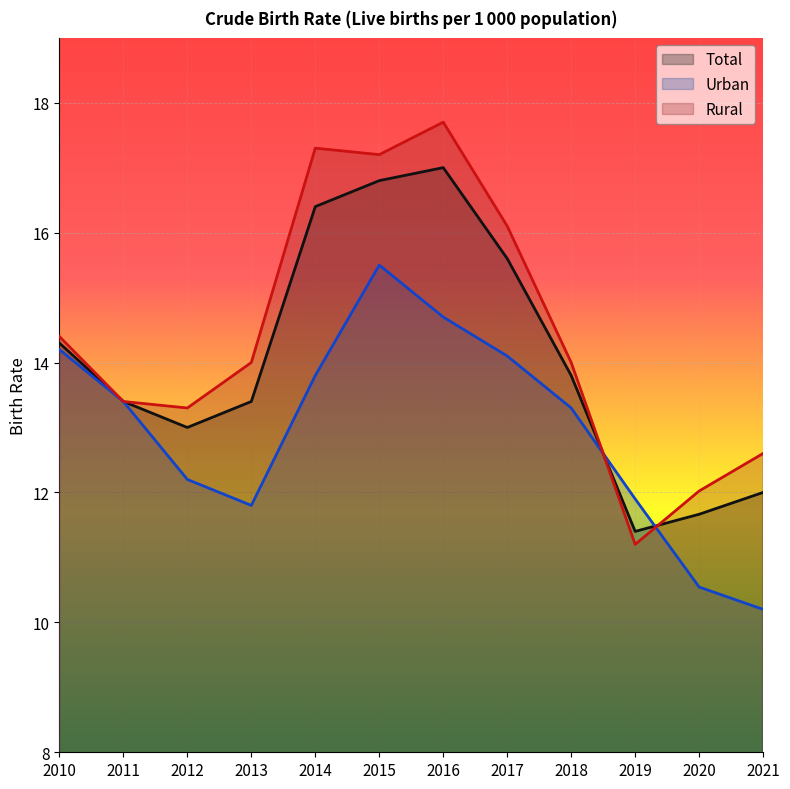

Between 2010 and 2017, which is larger?

2017